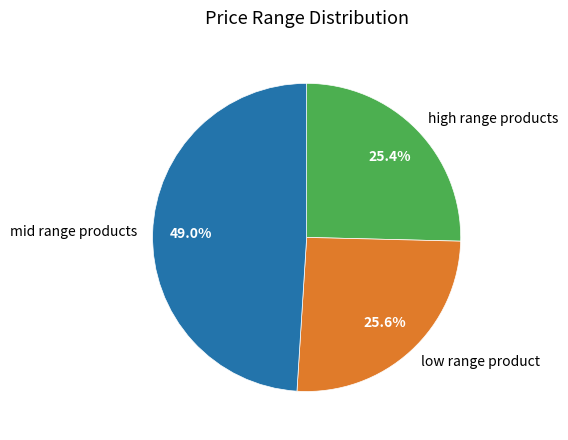

What is the largest slice in the pie chart?

mid range products